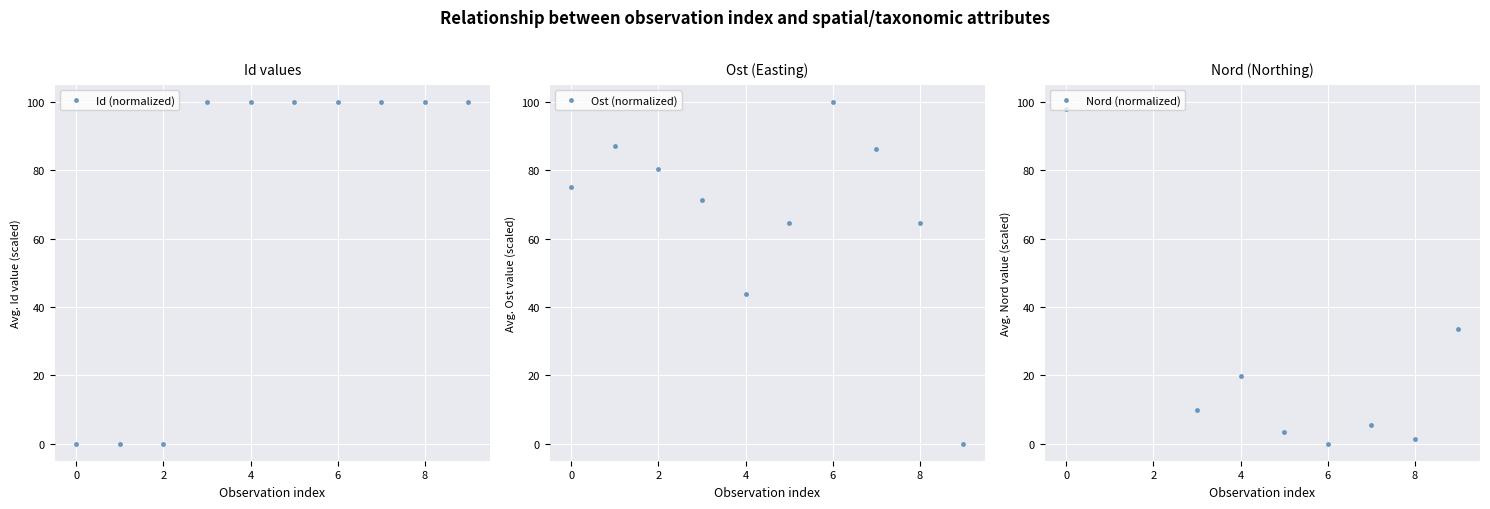

What value does the Id (normalized) series have at 6?

100.0